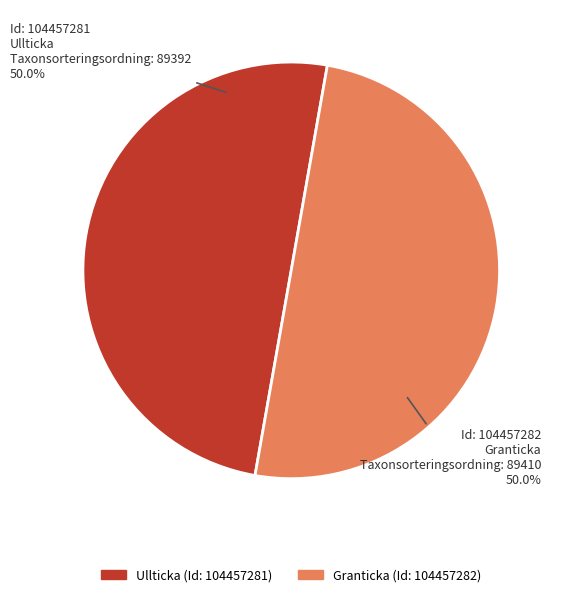

To the nearest percent, what is the average slice percentage?

50%